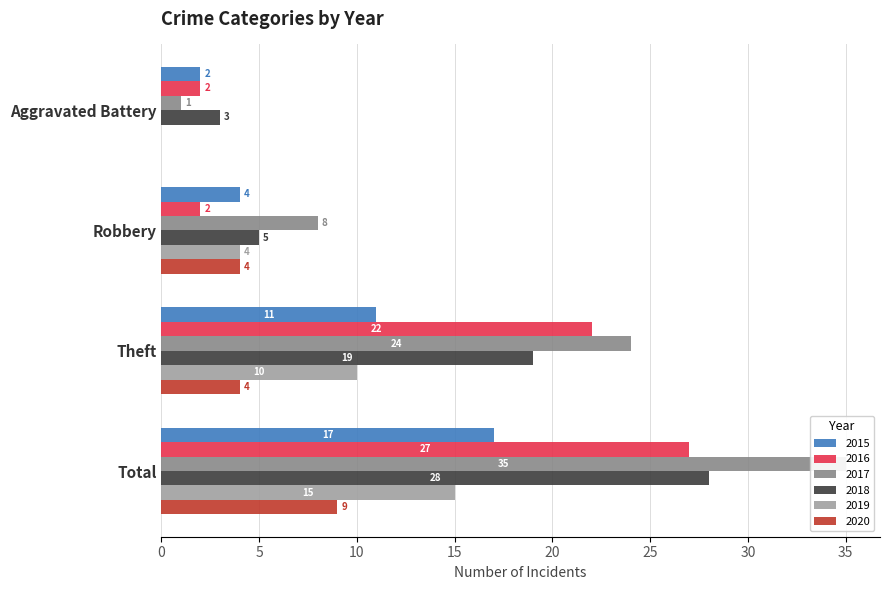

List the series in order of their peak value, highest first.

2017, 2018, 2016, 2015, 2019, 2020